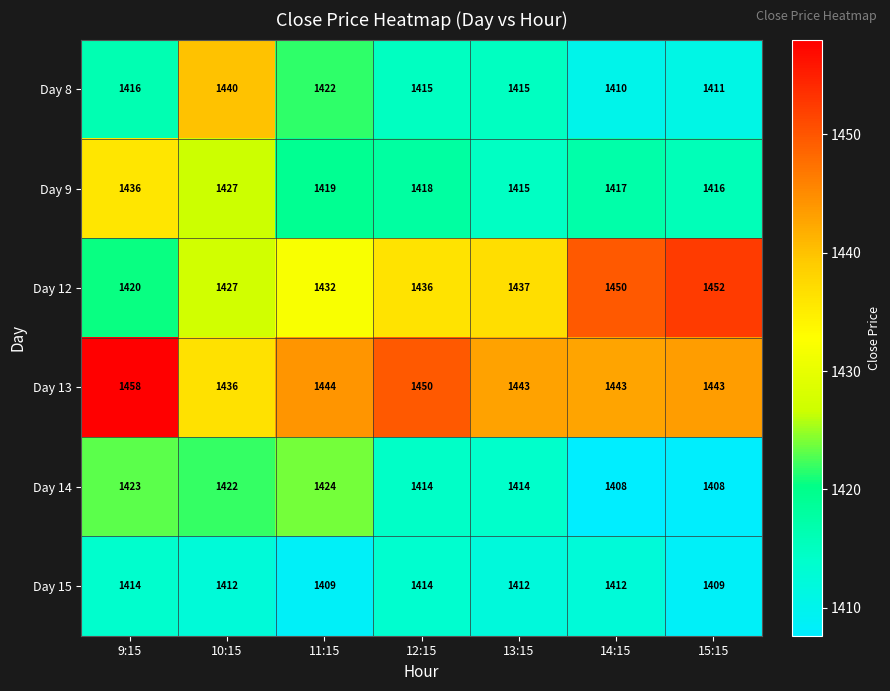

Between 9:15 and 15:15, which series saw the biggest shift?

Day 12